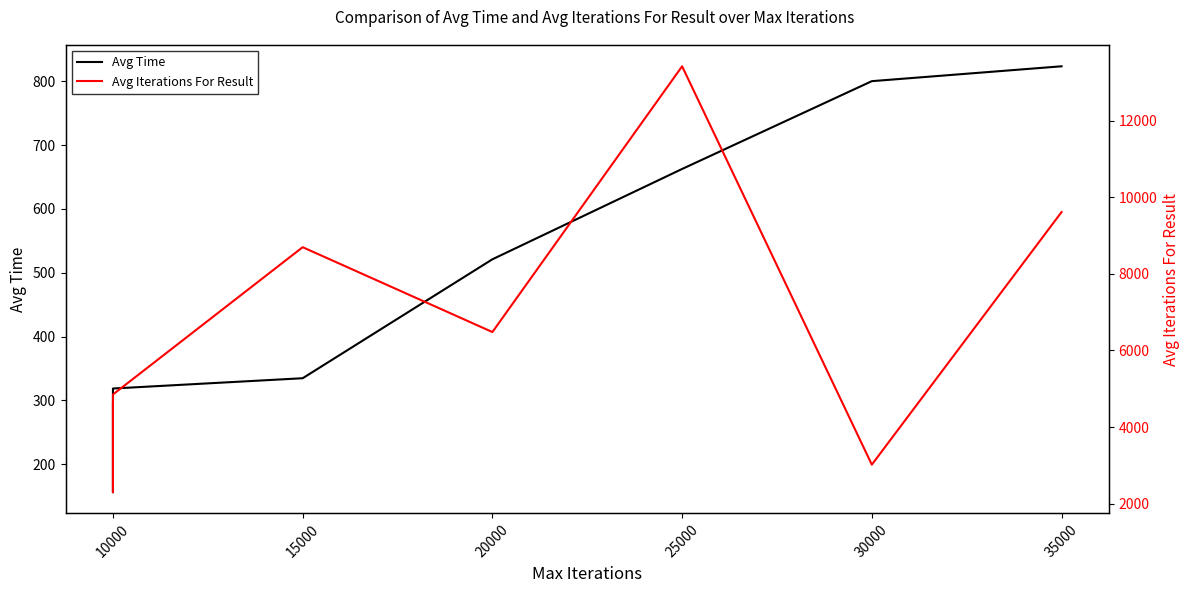

How many lines are shown in the chart?

2